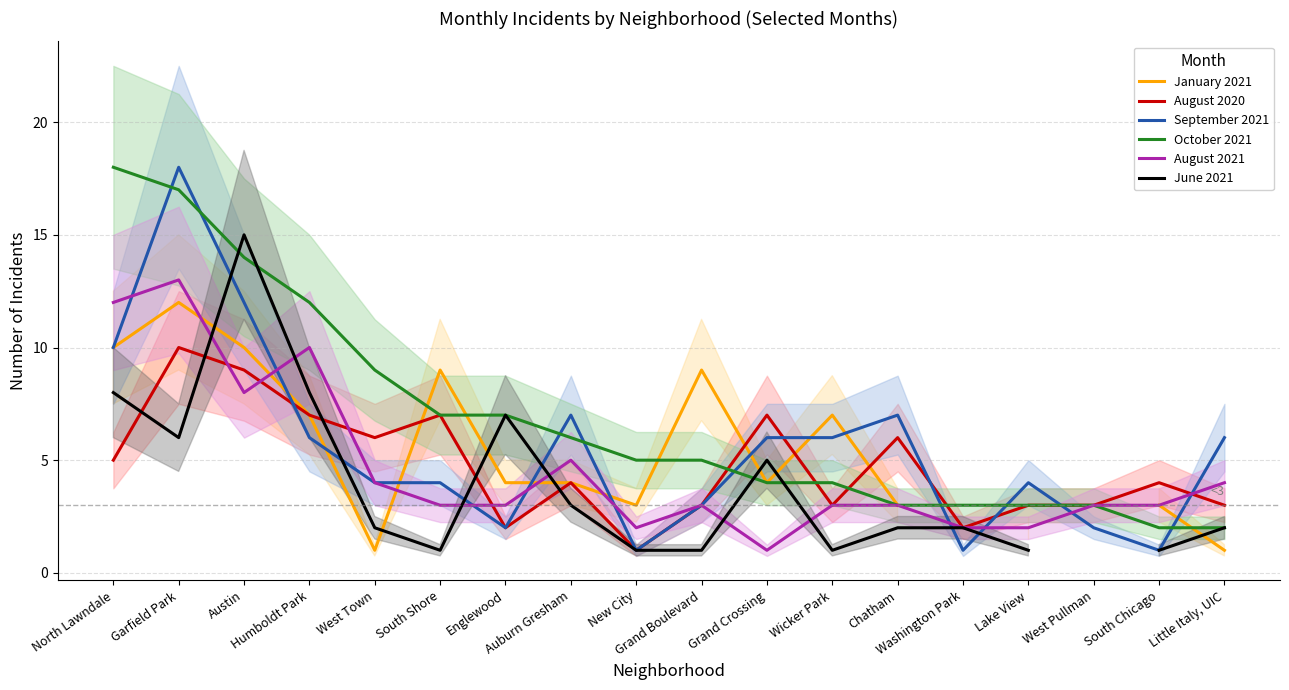

The value of September 2021 at Chatham is 12.4. True or false?

False